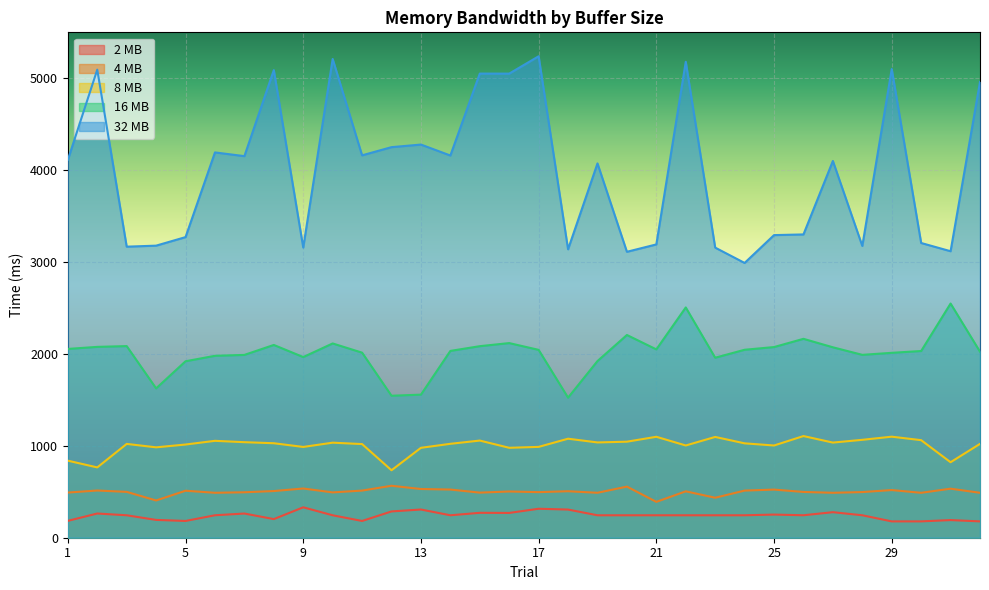

What is the difference between the maximum and minimum values in the 4 MB series?

175.1